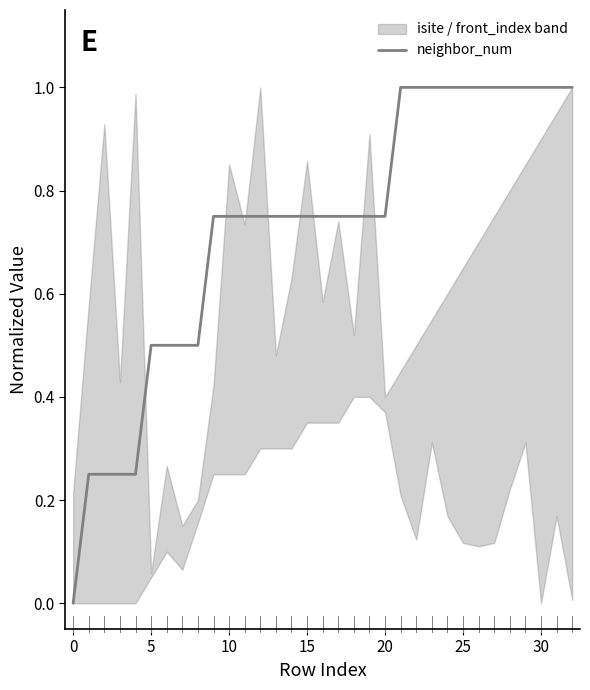

What is the label of the 17th point from the left?

16